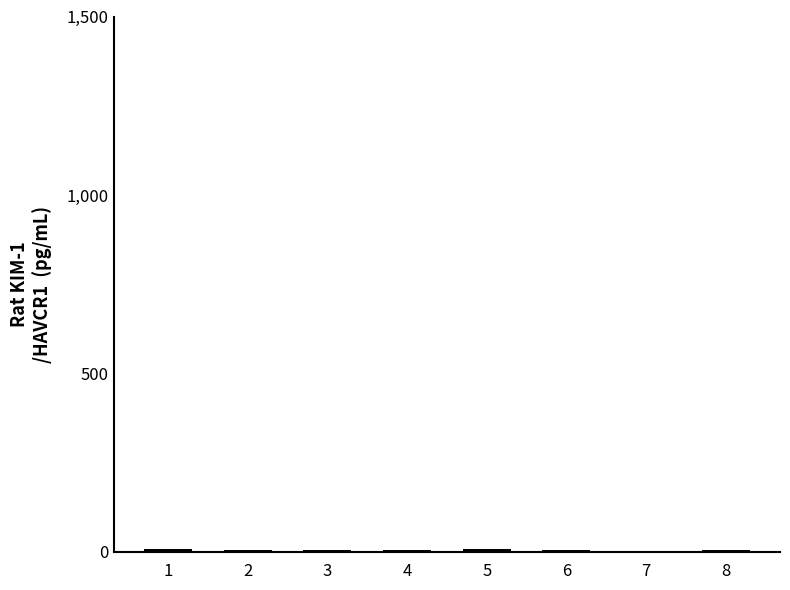

What is the sum of all values?

45